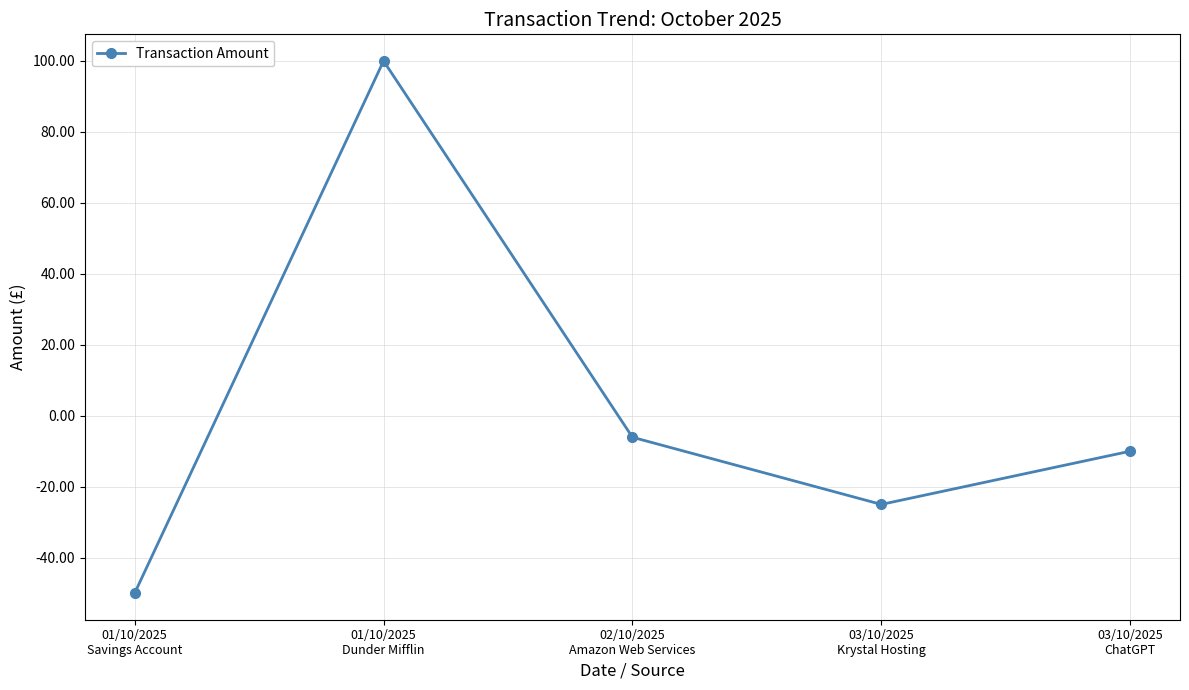

Where is the data nearest to the value 25?

02/10/2025
Amazon Web Services